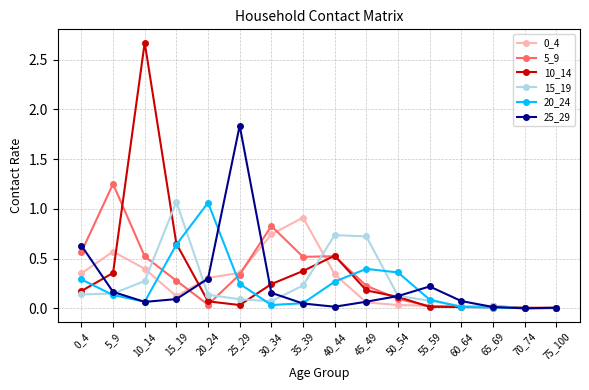

What is the total value across all series at 5_9?

2.6